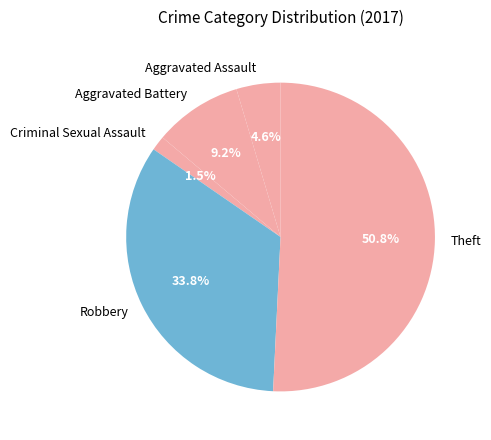

What percentage is NOT represented by Robbery?

66.2%